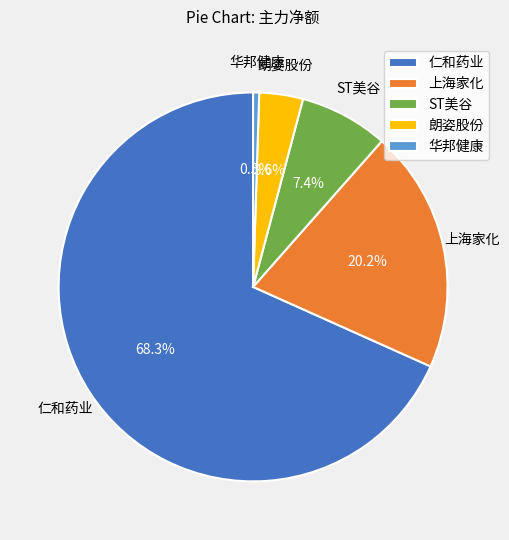

Is there any slice that represents more than half of the pie?

Yes